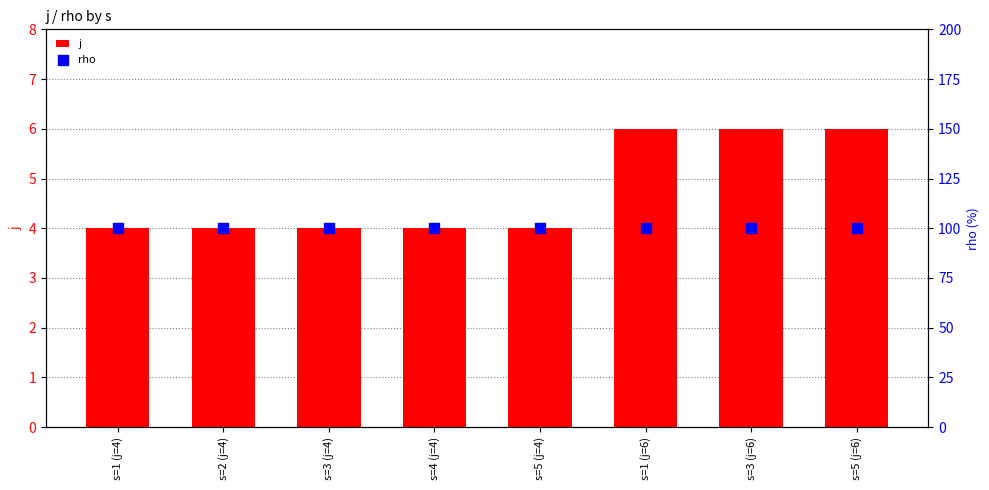

What are all the series names shown in the legend?

j, rho